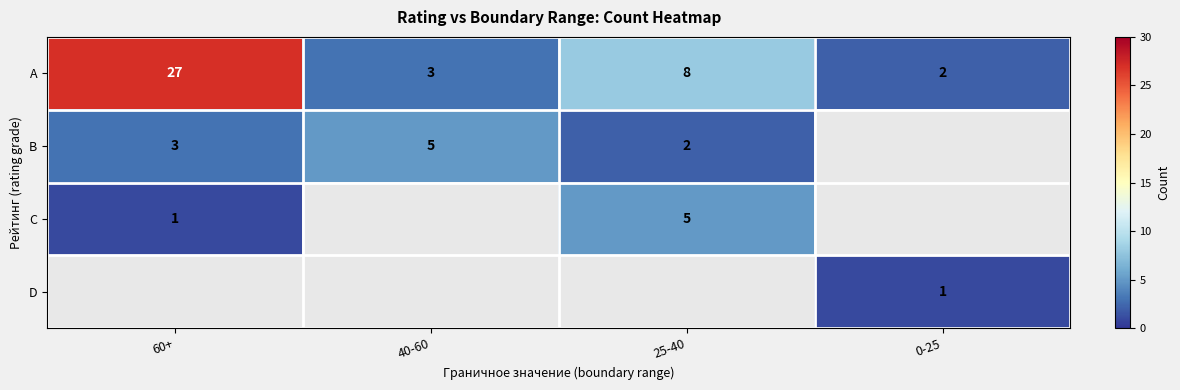

Rank the categories by A value from highest to lowest.

60+, 25-40, 40-60, 0-25